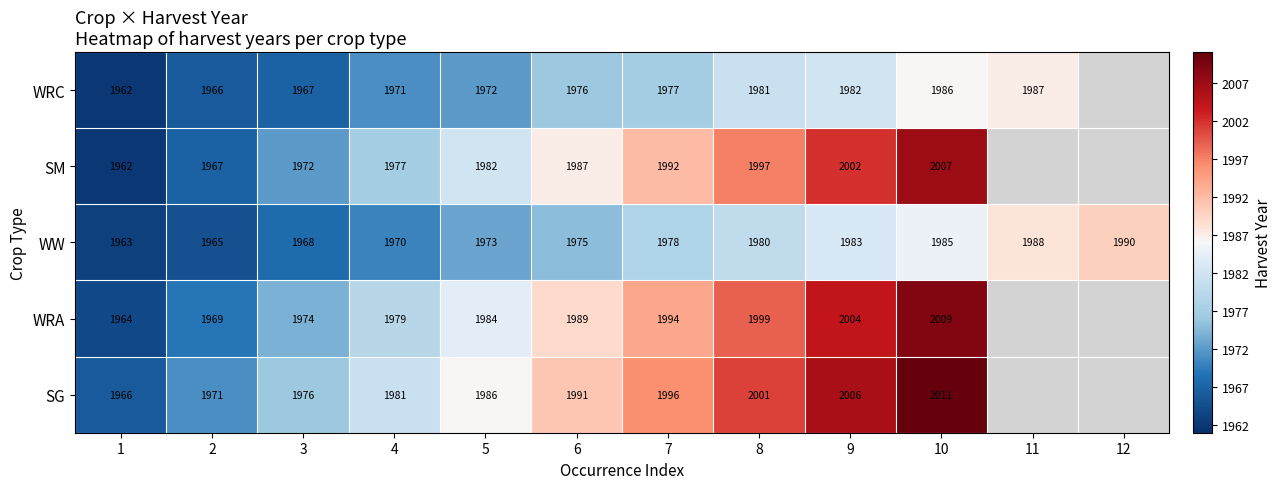

At which label is WW closest to 1976?

6